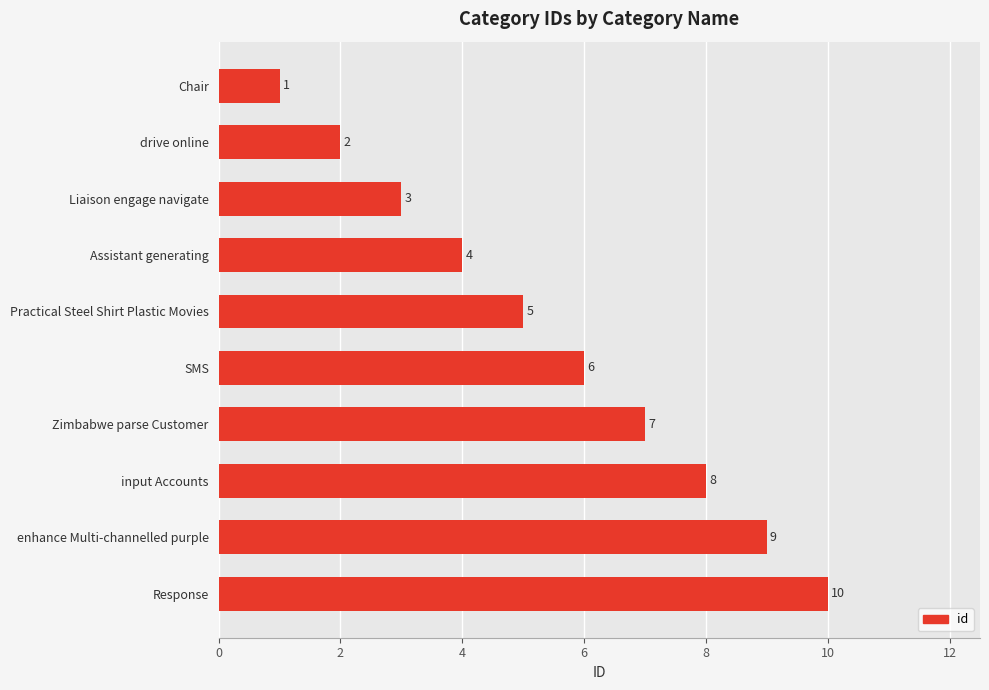

Are the bars horizontal?

Yes